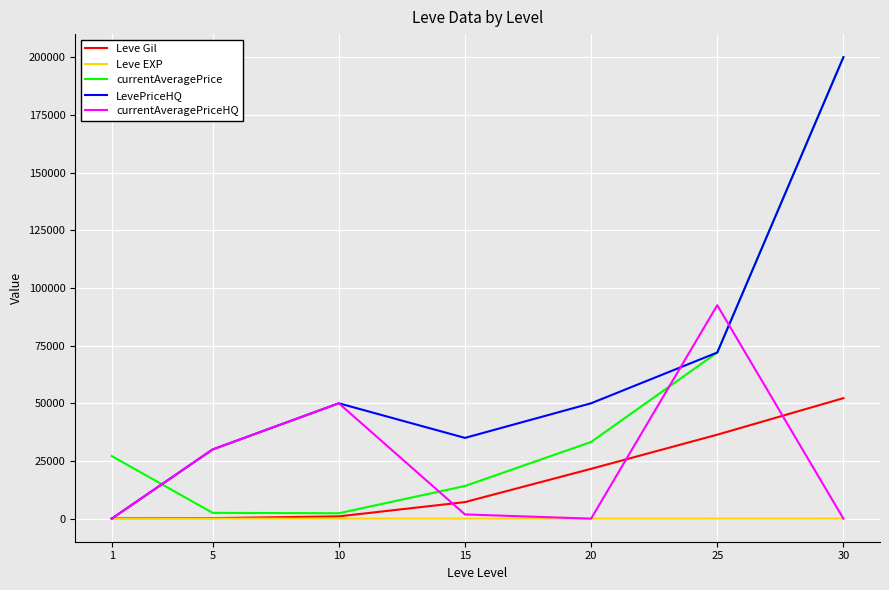

What is the maximum value shown in the chart?

199999